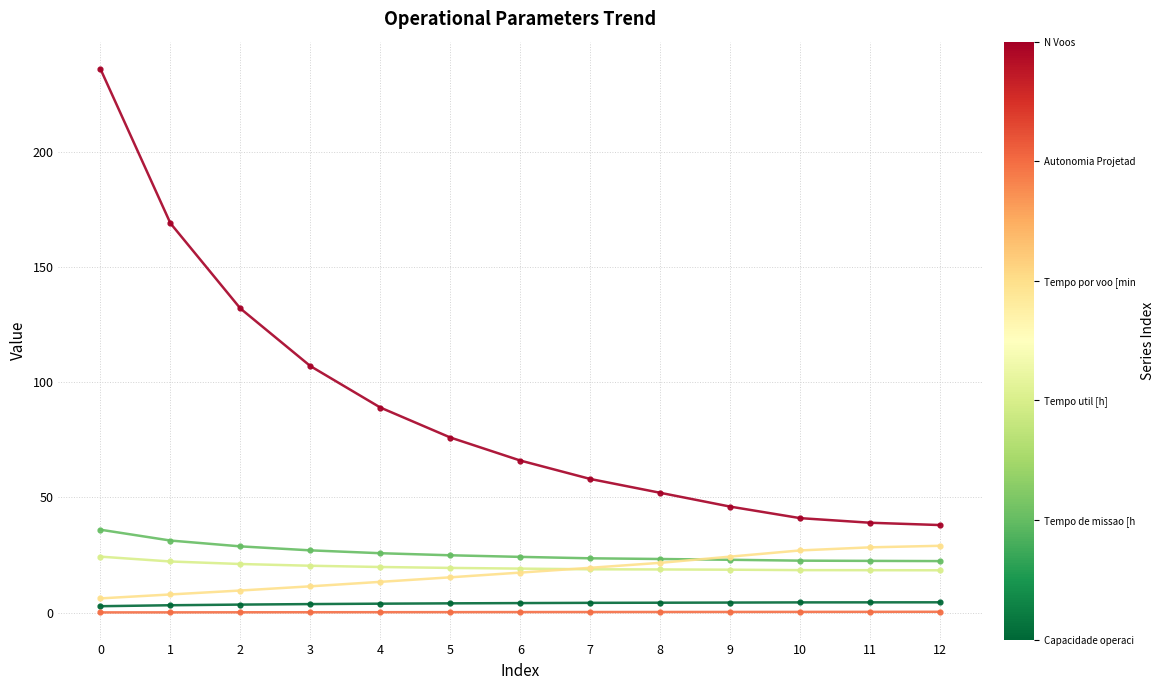

Does the chart have visible grid lines?

Yes